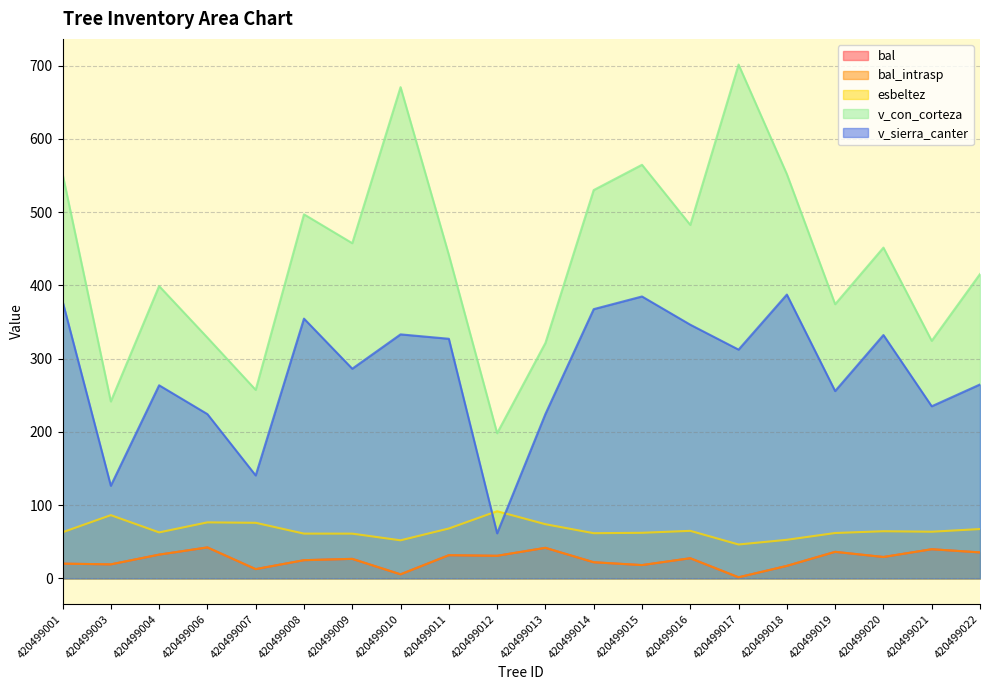

Which series has the largest total across all categories?

v_con_corteza